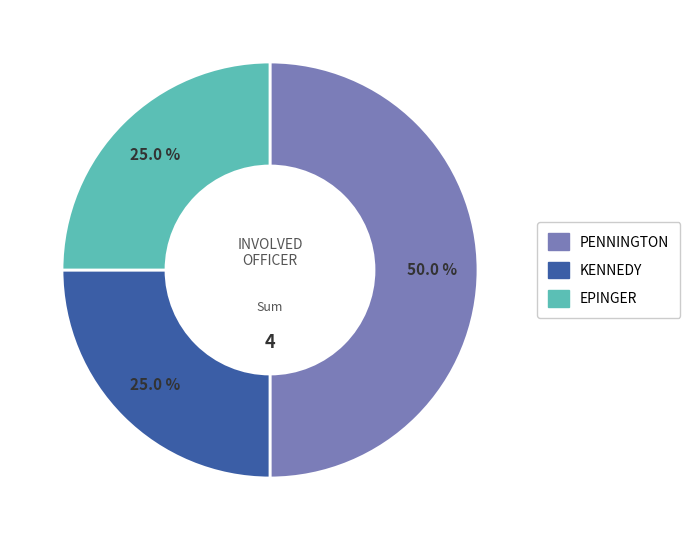

To the nearest percent, what is the difference between the largest and smallest slice percentages?

25%